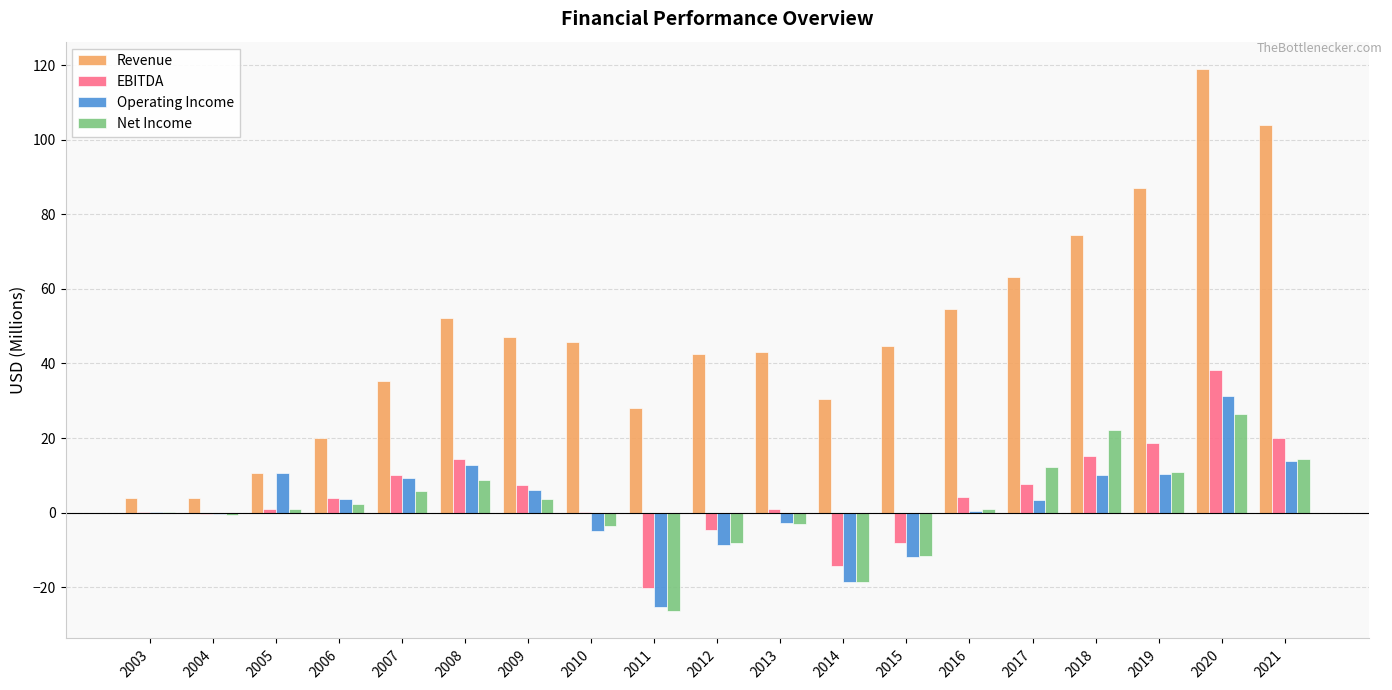

At which label does Revenue reach its peak?

2020